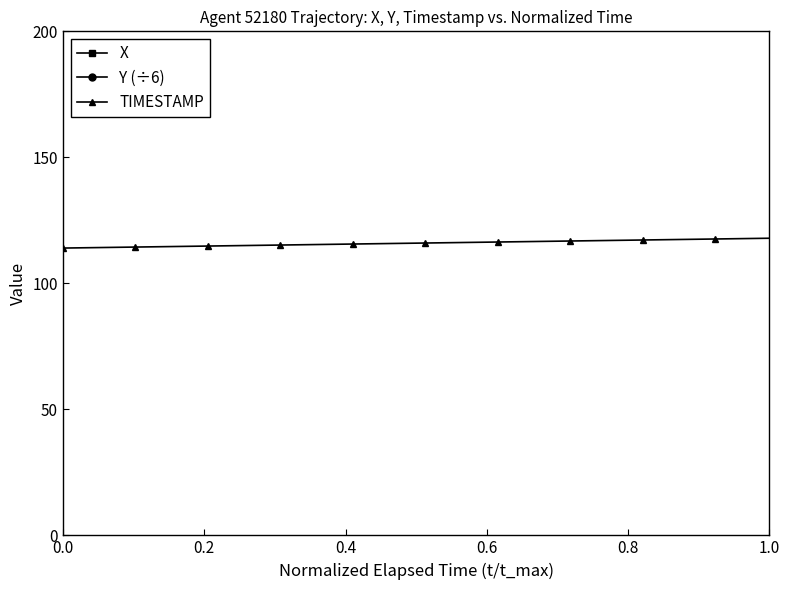

Reading right to left, what are all the values shown in this chart?

X: 744.2	744.3	744.3	744.3	744.3	744.4	744.4	744.4	744.4	744.4	744.5	744.5	744.5	744.5	744.6	744.6	744.6	744.6	744.6	744.7	744.7	744.7	744.7	744.8	744.8	744.8	744.8	744.8	744.9	744.9	744.9	744.9	745.0	745.0	745.0	745.0	745.0	745.1	745.1	745.1
Y (÷6): 315.4	315.5	315.6	315.7	315.8	315.9	316.0	316.1	316.2	316.3	316.4	316.5	316.6	316.7	316.8	316.9	317.0	317.1	317.2	317.3	317.4	317.5	317.6	317.7	317.8	317.9	318.0	318.1	318.2	318.3	318.4	318.5	318.6	318.7	318.8	318.9	319.0	319.1	319.2	319.3
TIMESTAMP: 117.9	117.8	117.7	117.6	117.5	117.4	117.3	117.2	117.1	117.0	116.9	116.8	116.7	116.6	116.5	116.4	116.3	116.2	116.1	116.0	115.9	115.8	115.7	115.6	115.5	115.4	115.3	115.2	115.1	115.0	114.9	114.8	114.7	114.6	114.5	114.4	114.3	114.2	114.1	114.0